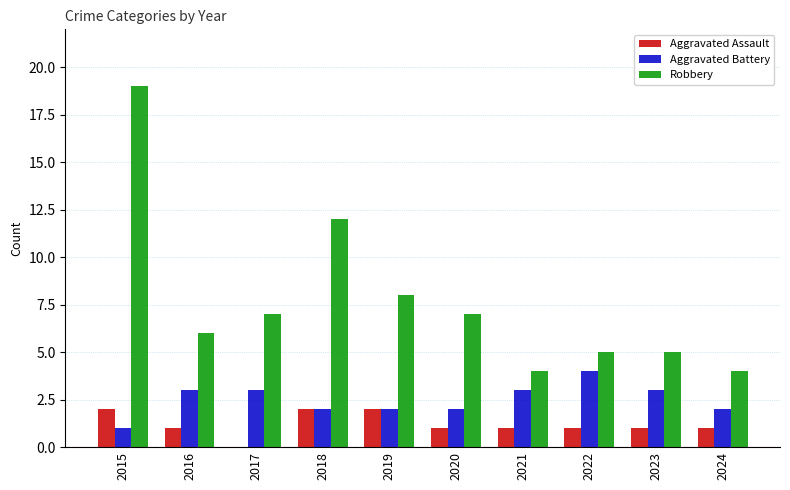

What is the sum of all Robbery values?

77